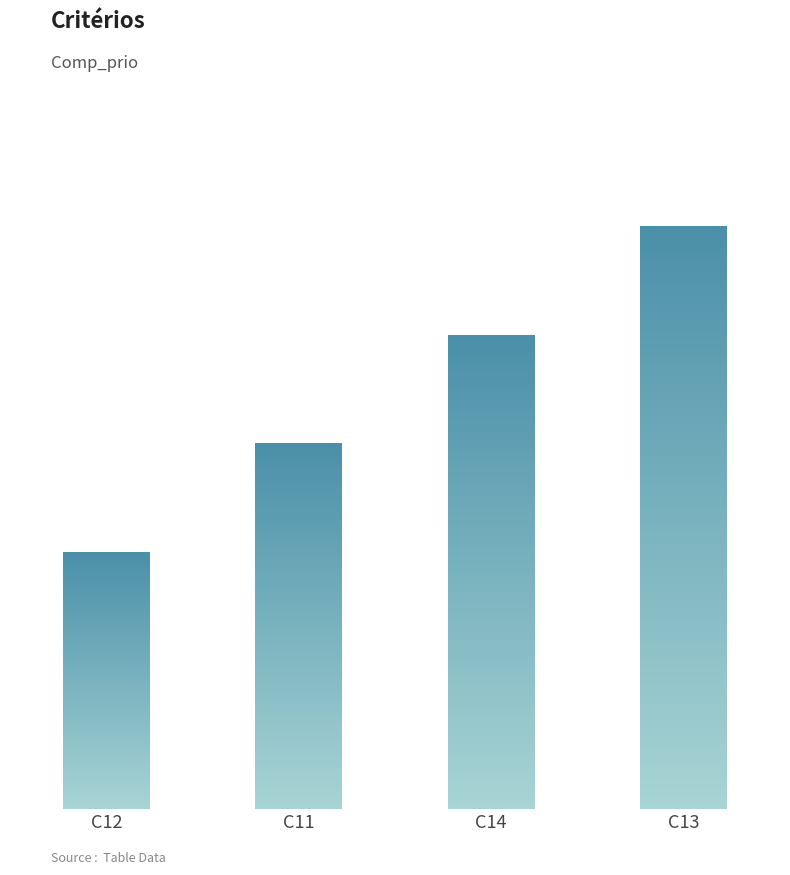

At which label is the value closest to 1?

C12